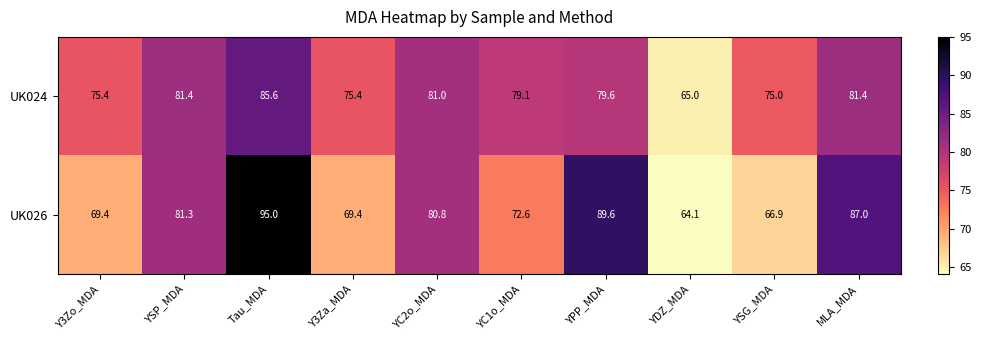

Which category has the lowest value in the UK026 series?

YDZ_MDA